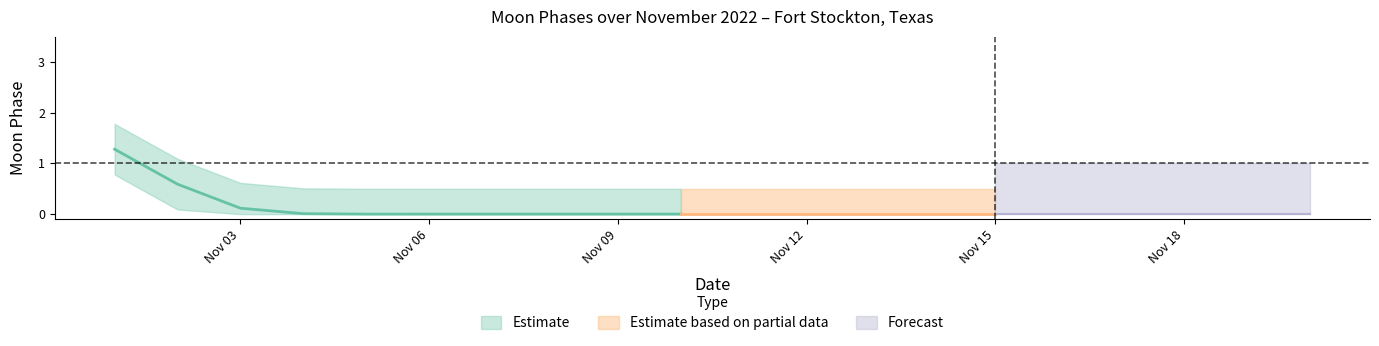

True or false: Moon Phases upper and Moon Phases lower cross at least once.

False